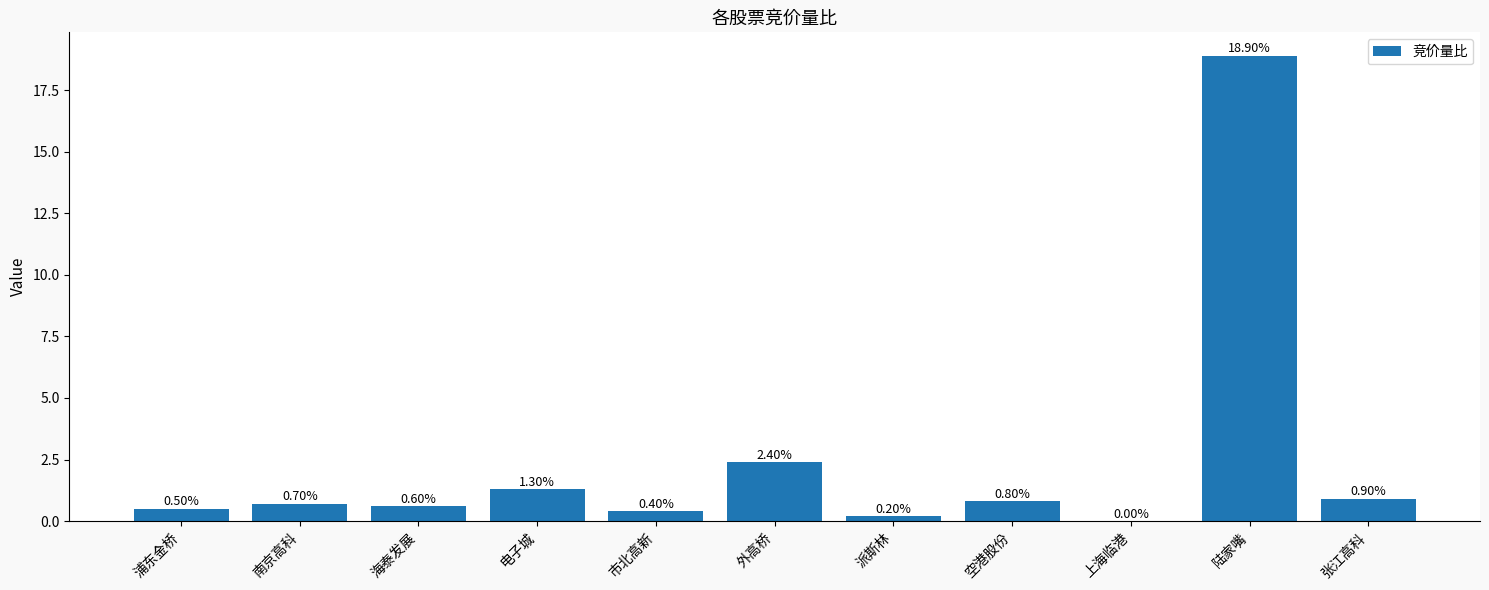

What is the greatest value displayed?

18.9